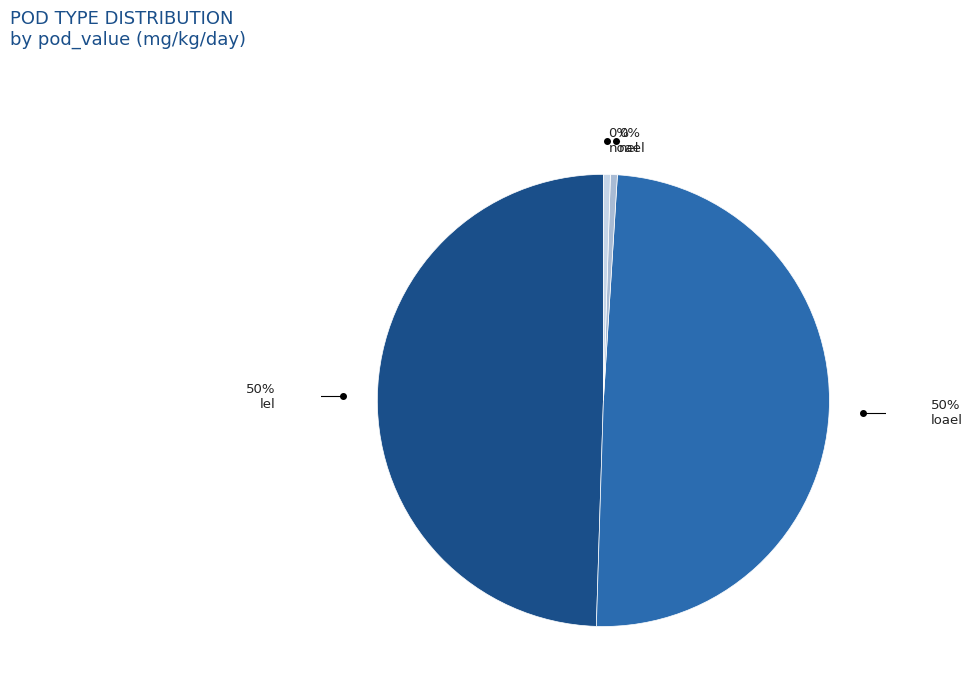

To the nearest percent, what is the average slice percentage?

25%